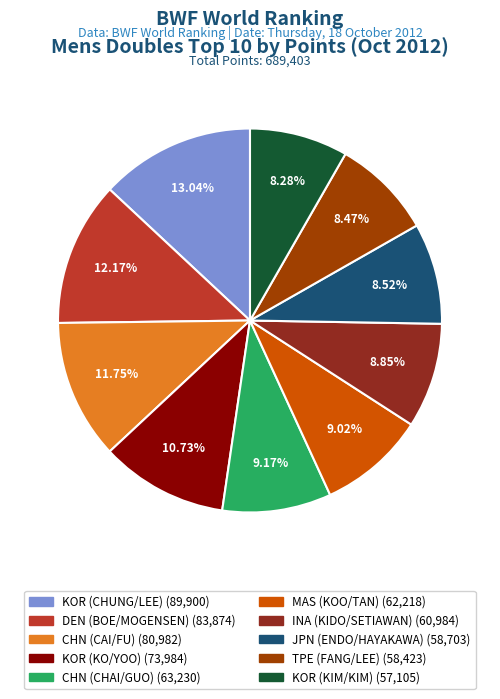

What is the total percentage of CHN (CAI/FU) and JPN (ENDO/HAYAKAWA)?

20.3%